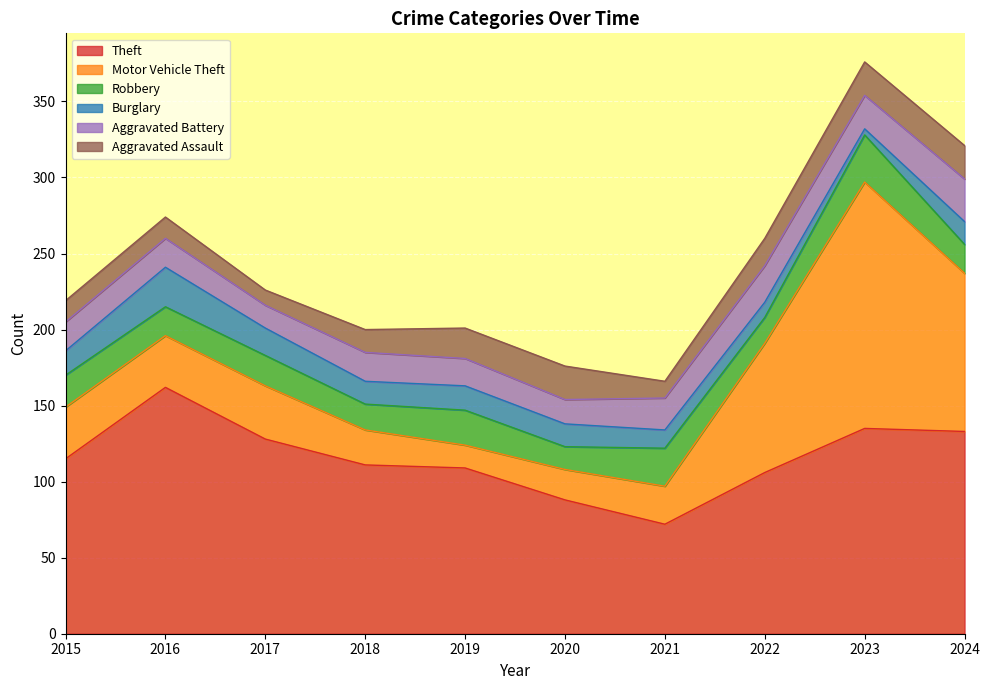

At which label does Aggravated Assault first exceed 18?

2019